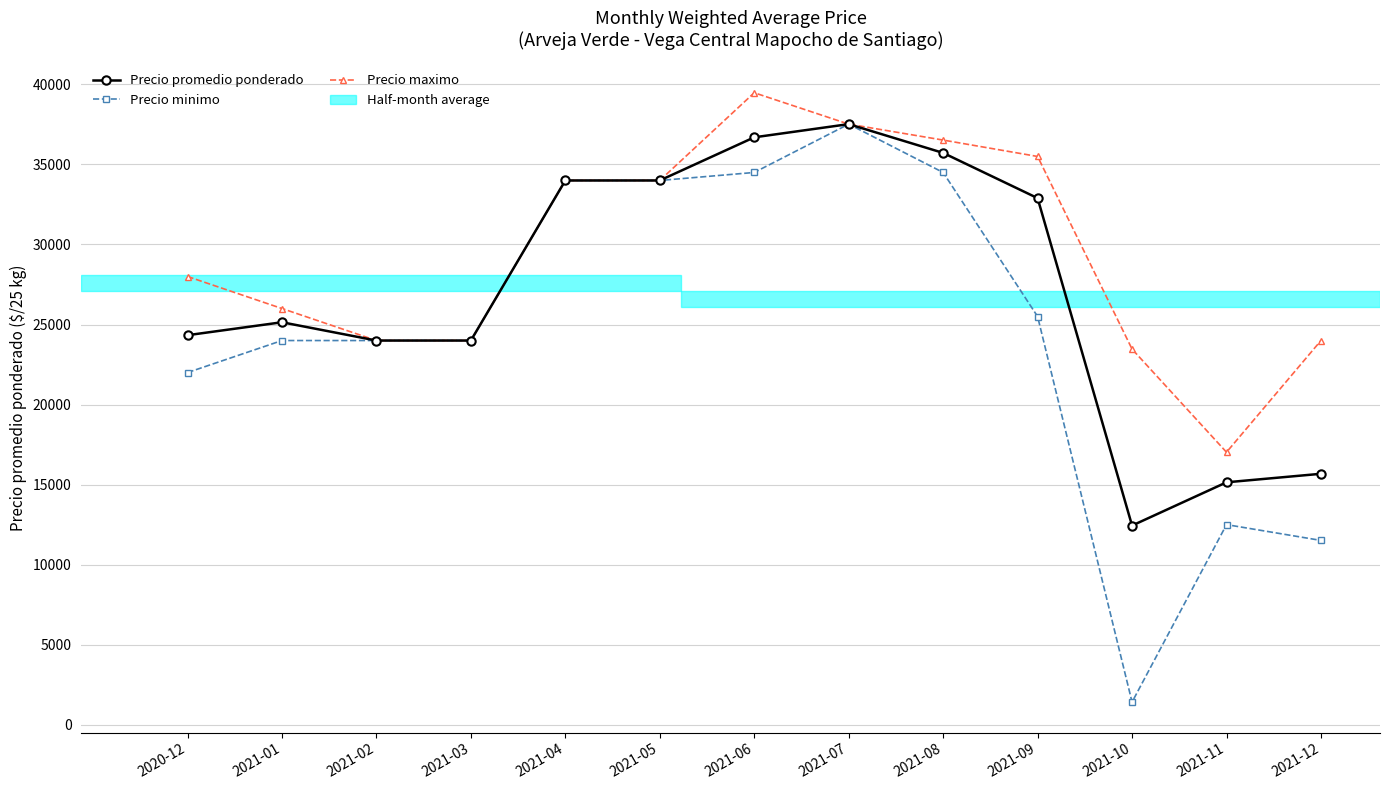

What value does the Precio promedio ponderado series have at 2021-05?

34000.0